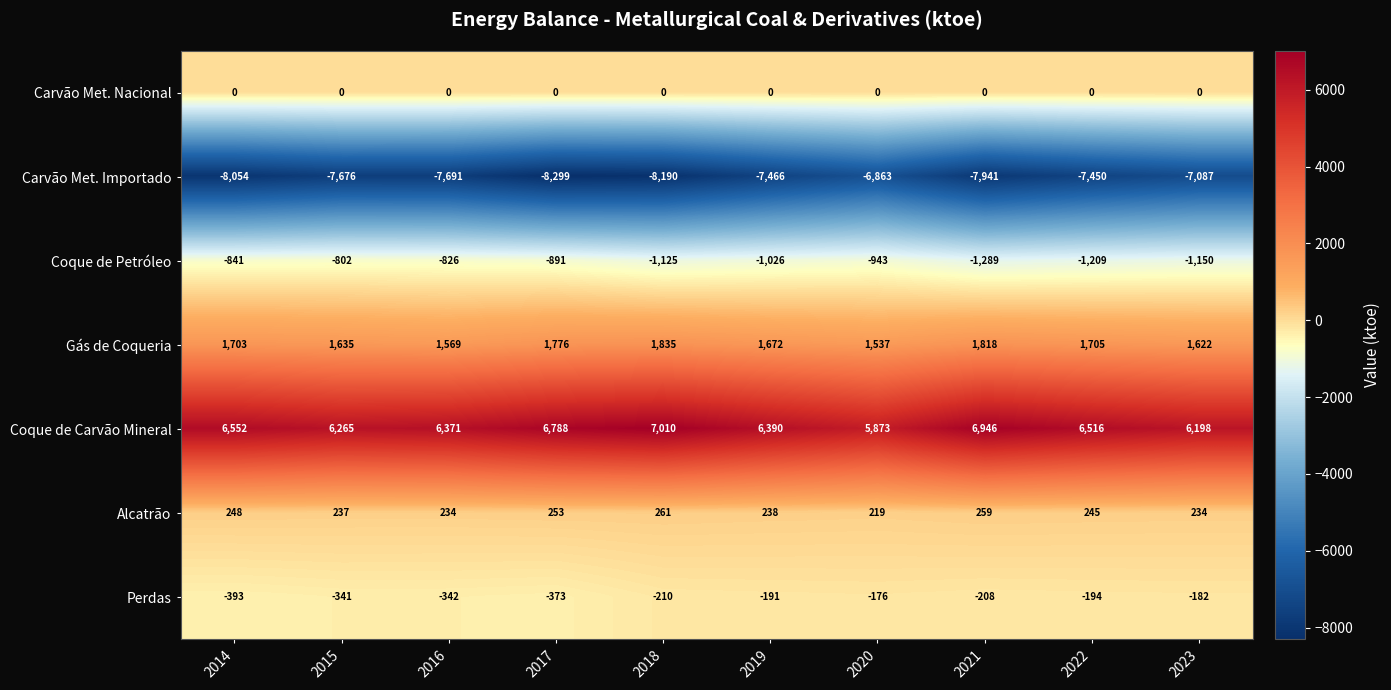

True or false: Coque de Carvão Mineral has a value of 6946 at 2021.

True